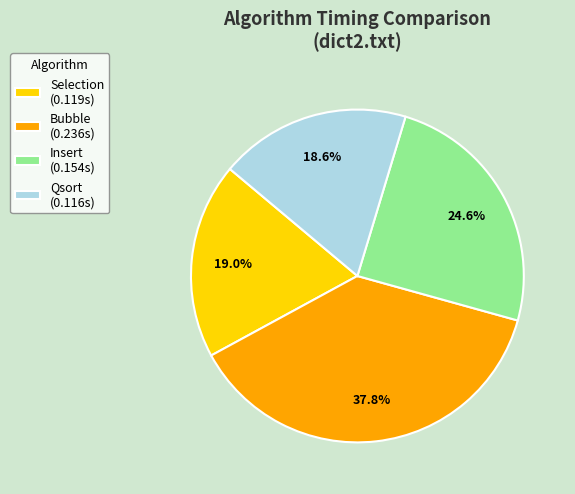

Is it true that Selection is 25% of the pie?

False